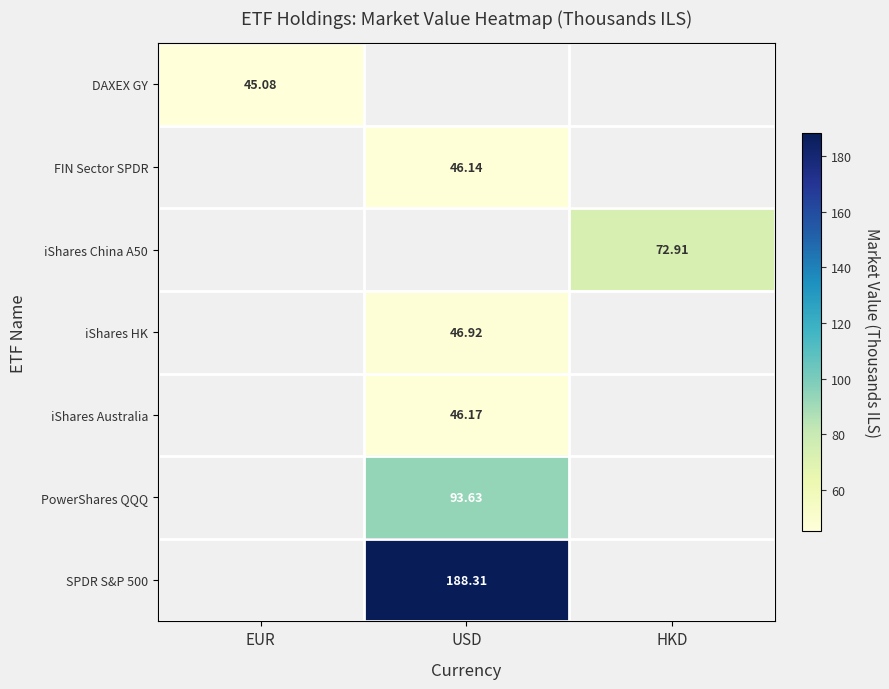

Between HKD and USD, which is larger?

USD